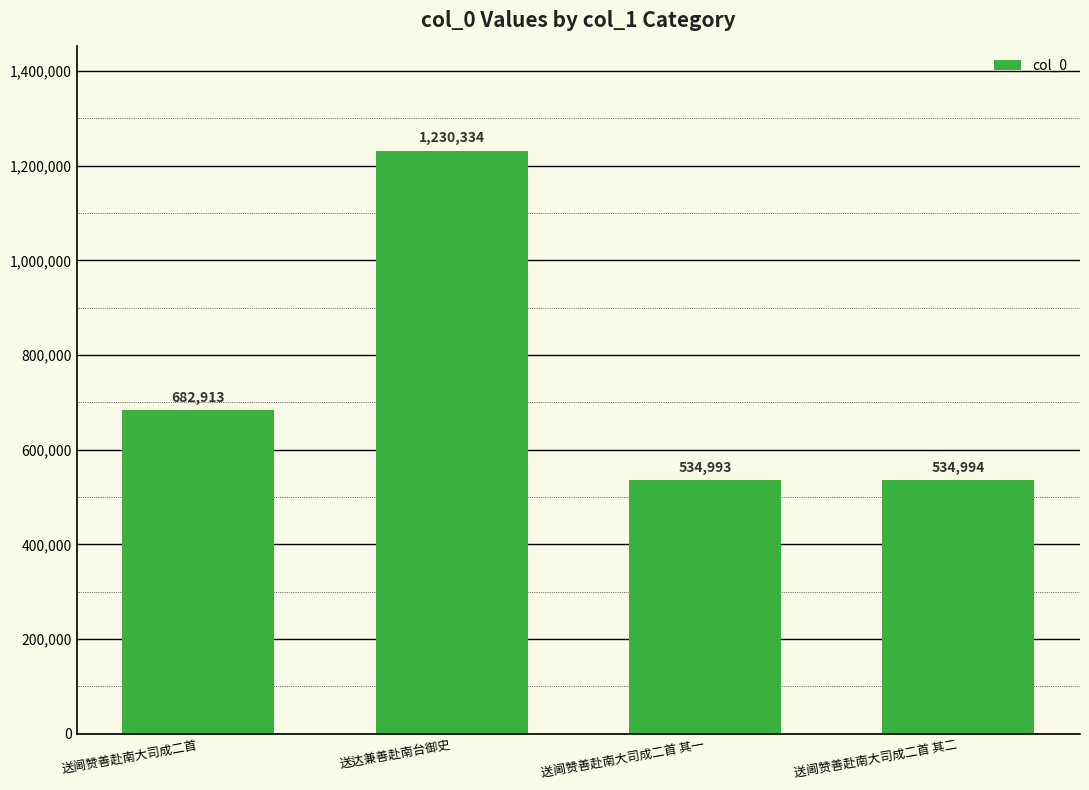

At which label is the value closest to 882663?

送阃赞善赴南大司成二首